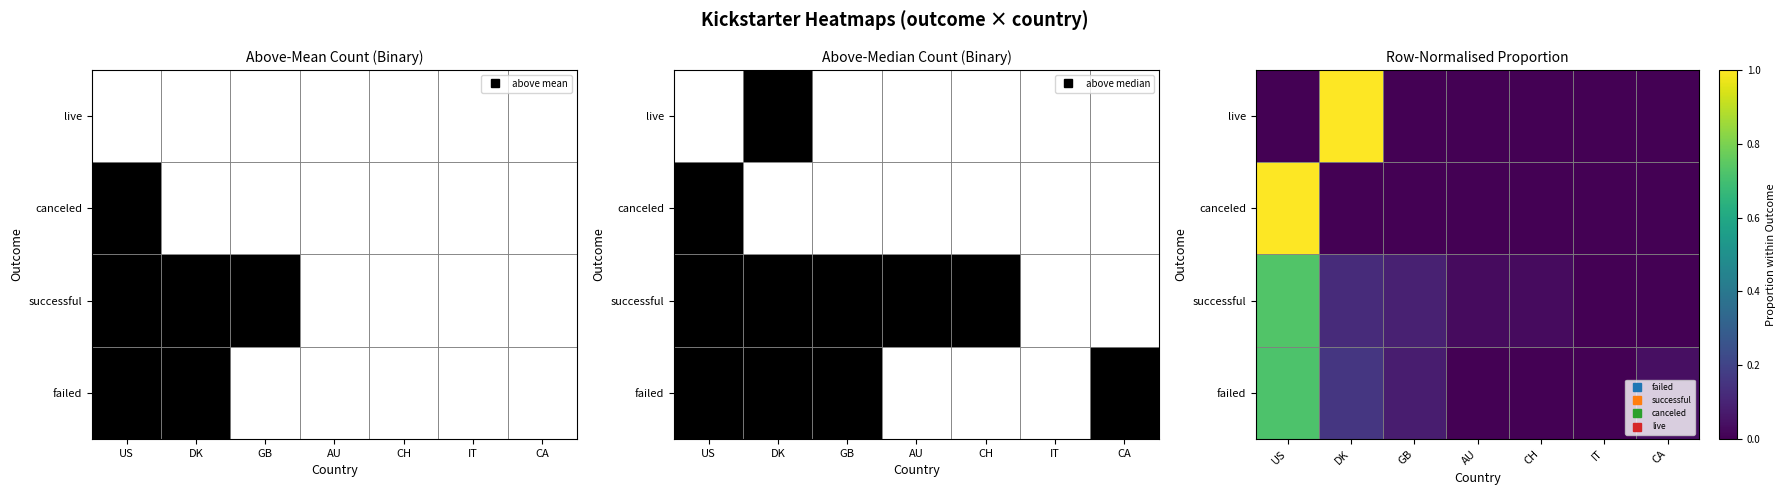

Which label corresponds to the largest value in the chart?

US